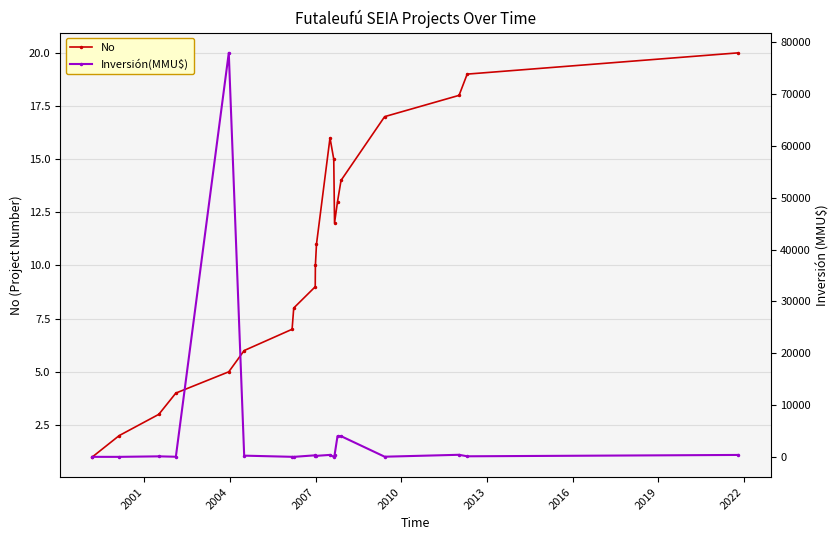

True or false: Inversión(MMU$) has more than 1 interior local peaks.

True